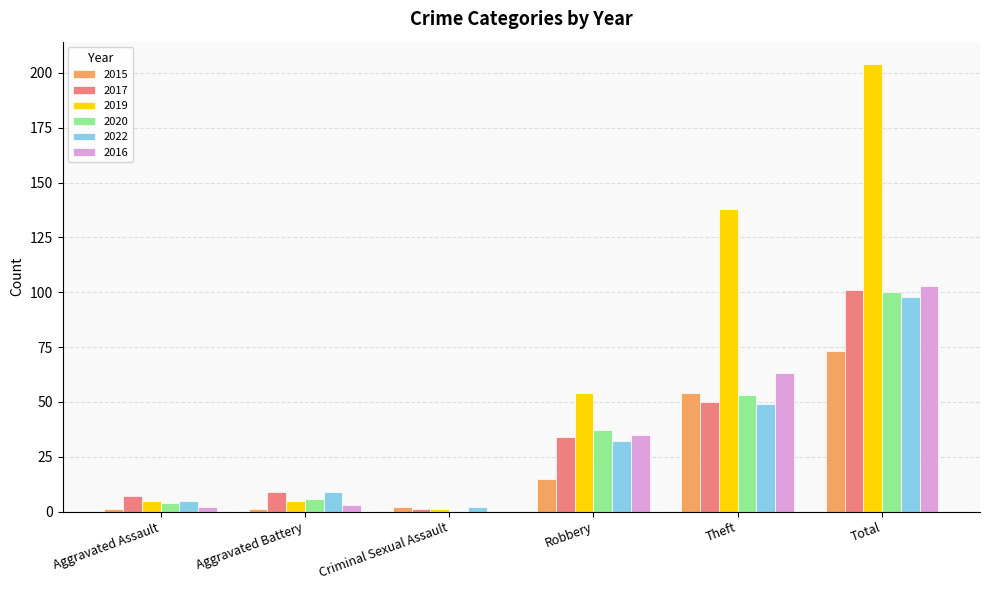

At which label does 2019 reach its peak?

Total